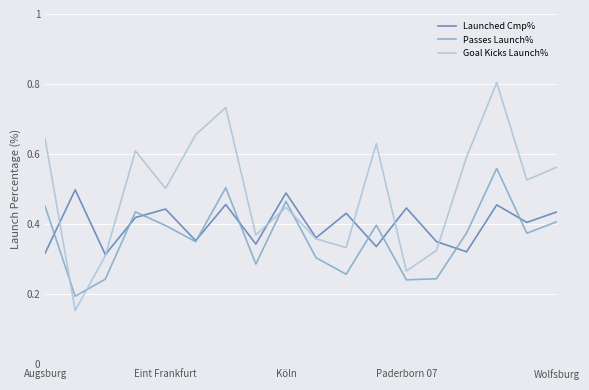

List the series in order of their peak value, highest first.

Goal Kicks Launch%, Passes Launch%, Launched Cmp%